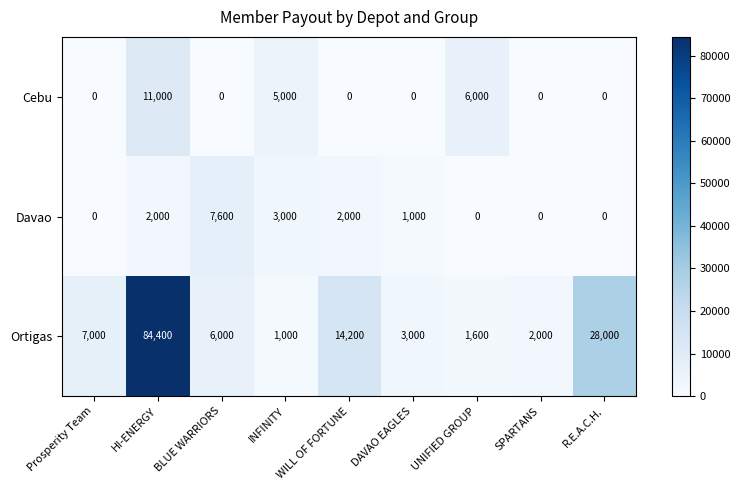

What is the maximum value for Ortigas?

84400